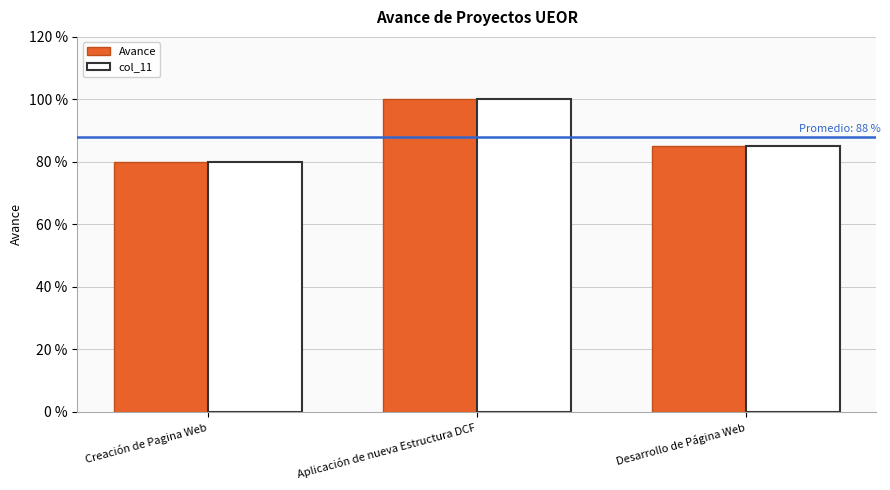

List the series in order of their peak value, lowest first.

Avance, col_11